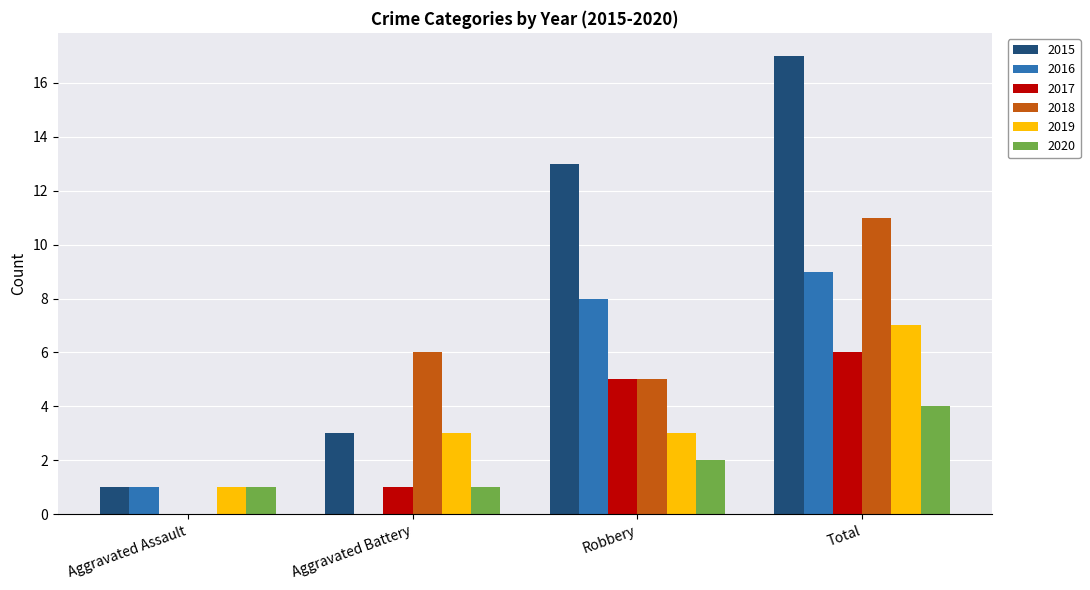

Are the bars grouped side by side (vs. stacked)?

Yes